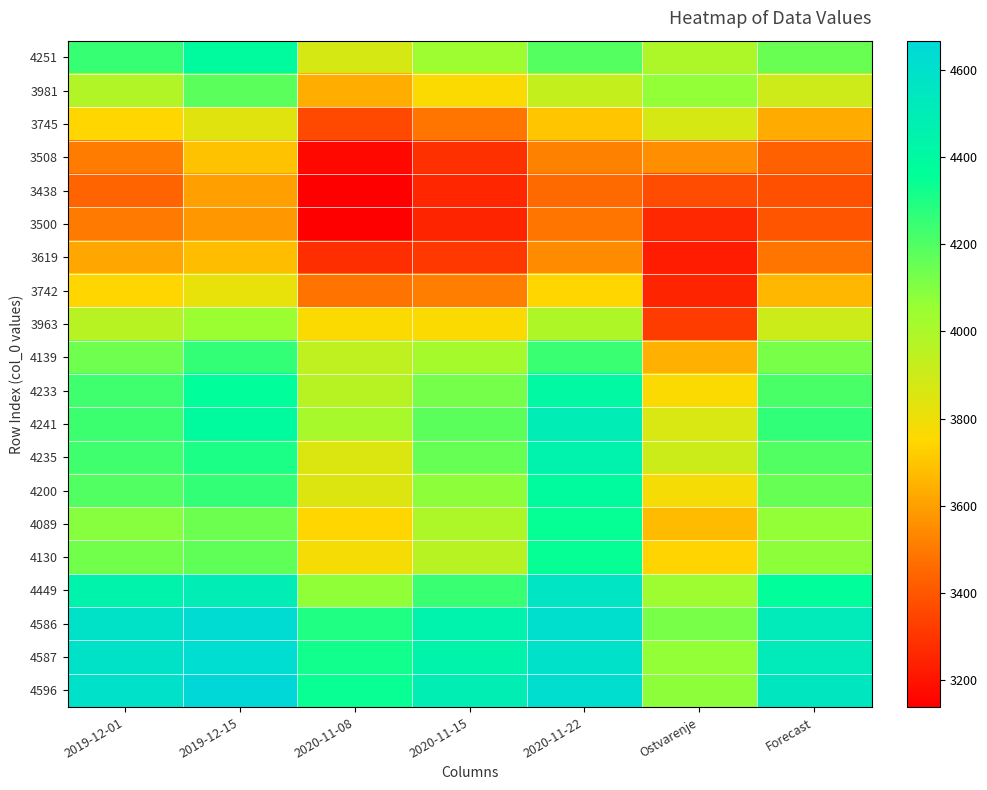

Reading left to right, what are all the values shown in this chart?

4251: 2019-12-01=4251	2019-12-15=4389	2020-11-08=3873	2020-11-15=4042	2020-11-22=4190	Ostvarenje=3994	Forecast=4149
3981: 2019-12-01=3981	2019-12-15=4183	2020-11-08=3634	2020-11-15=3761	2020-11-22=3931	Ostvarenje=4069	Forecast=3898
3745: 2019-12-01=3745	2019-12-15=3842	2020-11-08=3364	2020-11-15=3488	2020-11-22=3701	Ostvarenje=3873	Forecast=3628
3508: 2019-12-01=3508	2019-12-15=3692	2020-11-08=3163	2020-11-15=3287	2020-11-22=3518	Ostvarenje=3551	Forecast=3434
3438: 2019-12-01=3438	2019-12-15=3599	2020-11-08=3138	2020-11-15=3256	2020-11-22=3456	Ostvarenje=3368	Forecast=3377
3500: 2019-12-01=3500	2019-12-15=3575	2020-11-08=3143	2020-11-15=3250	2020-11-22=3488	Ostvarenje=3258	Forecast=3391
3619: 2019-12-01=3619	2019-12-15=3679	2020-11-08=3280	2020-11-15=3306	2020-11-22=3545	Ostvarenje=3226	Forecast=3486
3742: 2019-12-01=3742	2019-12-15=3818	2020-11-08=3484	2020-11-15=3513	2020-11-22=3743	Ostvarenje=3248	Forecast=3660
3963: 2019-12-01=3963	2019-12-15=4047	2020-11-08=3761	2020-11-15=3762	2020-11-22=3988	Ostvarenje=3318	Forecast=3904
4139: 2019-12-01=4139	2019-12-15=4257	2020-11-08=3944	2020-11-15=4017	2020-11-22=4244	Ostvarenje=3640	Forecast=4120
4233: 2019-12-01=4233	2019-12-15=4367	2020-11-08=3964	2020-11-15=4125	2020-11-22=4407	Ostvarenje=3762	Forecast=4219
4241: 2019-12-01=4241	2019-12-15=4391	2020-11-08=4011	2020-11-15=4180	2020-11-22=4498	Ostvarenje=3862	Forecast=4264
4235: 2019-12-01=4235	2019-12-15=4307	2020-11-08=3855	2020-11-15=4155	2020-11-22=4455	Ostvarenje=3908	Forecast=4201
4200: 2019-12-01=4200	2019-12-15=4259	2020-11-08=3849	2020-11-15=4081	2020-11-22=4389	Ostvarenje=3782	Forecast=4156
4089: 2019-12-01=4089	2019-12-15=4147	2020-11-08=3746	2020-11-15=3995	2020-11-22=4345	Ostvarenje=3671	Forecast=4064
4130: 2019-12-01=4130	2019-12-15=4169	2020-11-08=3782	2020-11-15=3968	2020-11-22=4350	Ostvarenje=3739	Forecast=4080
4449: 2019-12-01=4449	2019-12-15=4496	2020-11-08=4072	2020-11-15=4246	2020-11-22=4560	Ostvarenje=4043	Forecast=4365
4586: 2019-12-01=4586	2019-12-15=4635	2020-11-08=4302	2020-11-15=4455	2020-11-22=4612	Ostvarenje=4119	Forecast=4518
4587: 2019-12-01=4587	2019-12-15=4629	2020-11-08=4321	2020-11-15=4448	2020-11-22=4599	Ostvarenje=4066	Forecast=4517
4596: 2019-12-01=4596	2019-12-15=4667	2020-11-08=4341	2020-11-15=4491	2020-11-22=4621	Ostvarenje=4076	Forecast=4543